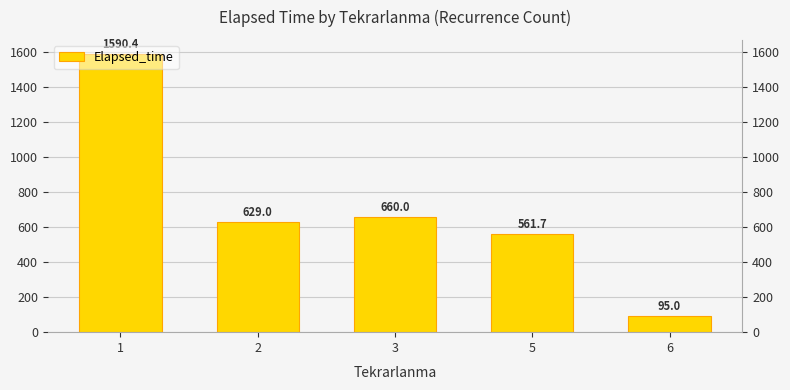

Which has a higher value, 2 or 6?

2